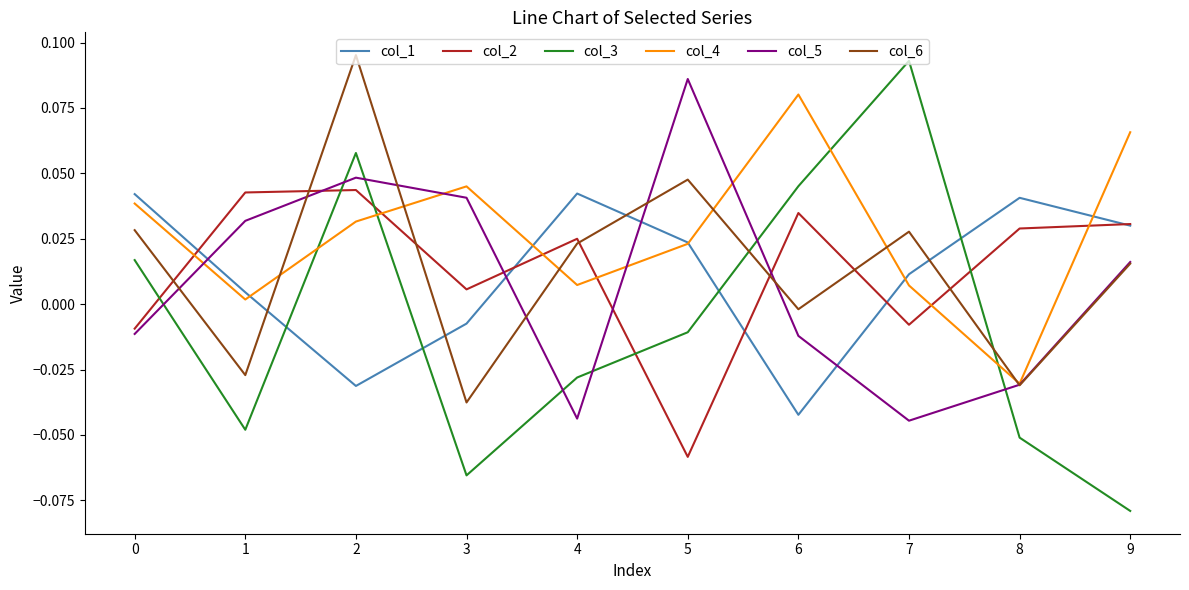

The col_5 series shows -0.0 at 6. True or false?

True